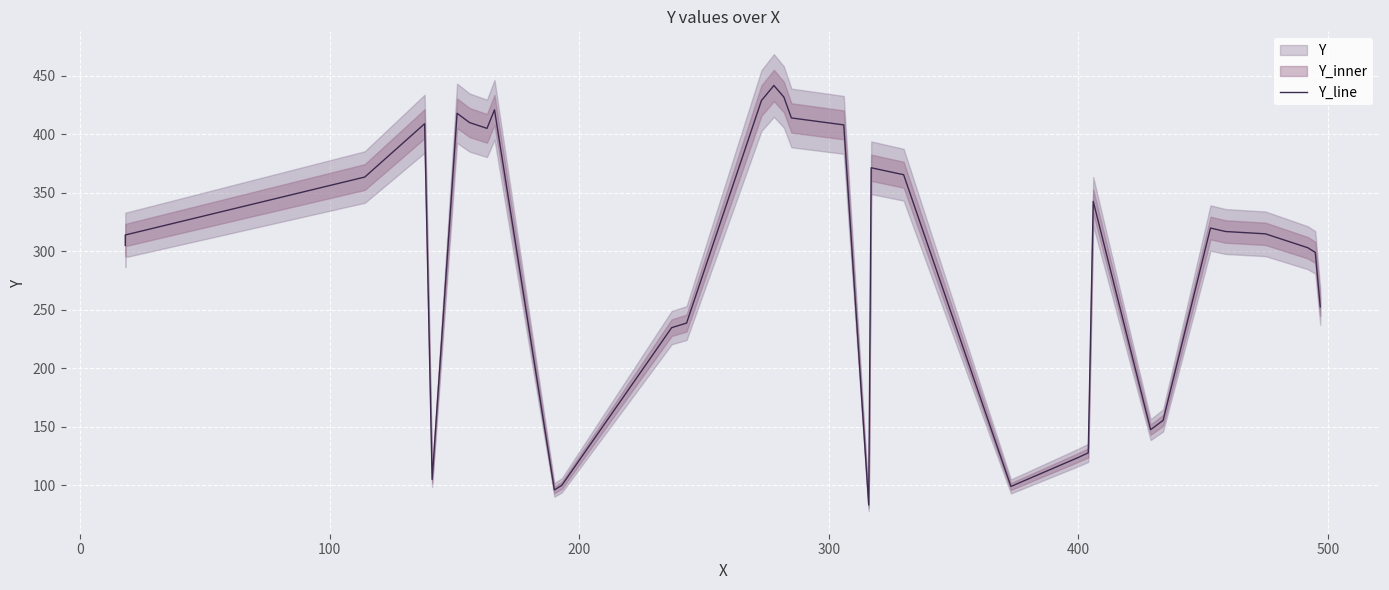

What is the smallest value displayed?

83.2